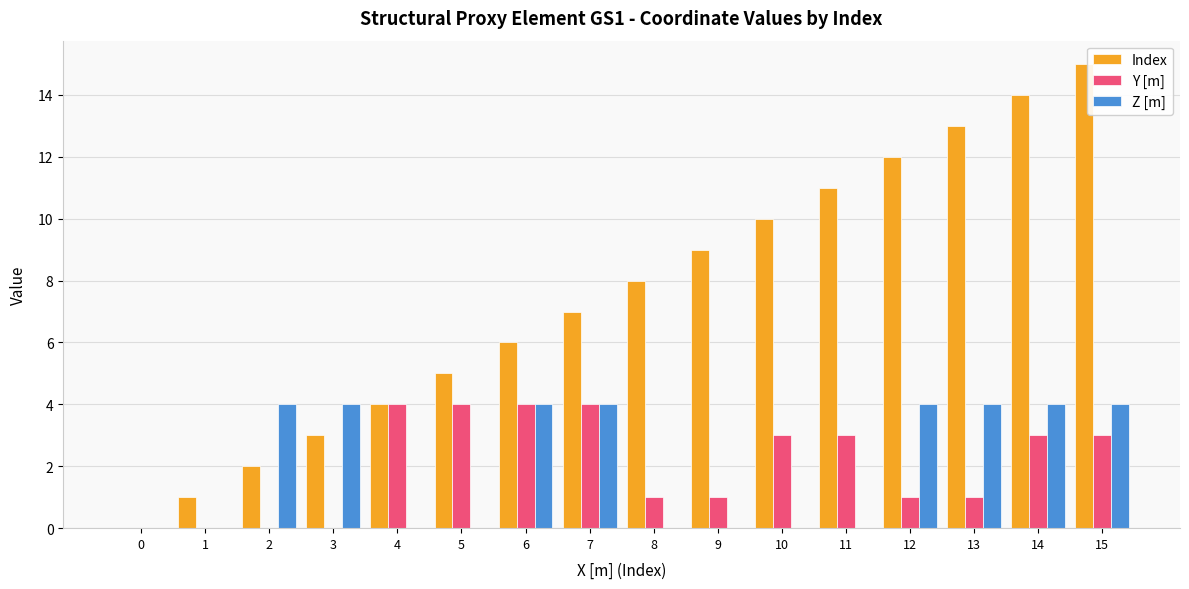

At which category is the sum across all series the highest?

15